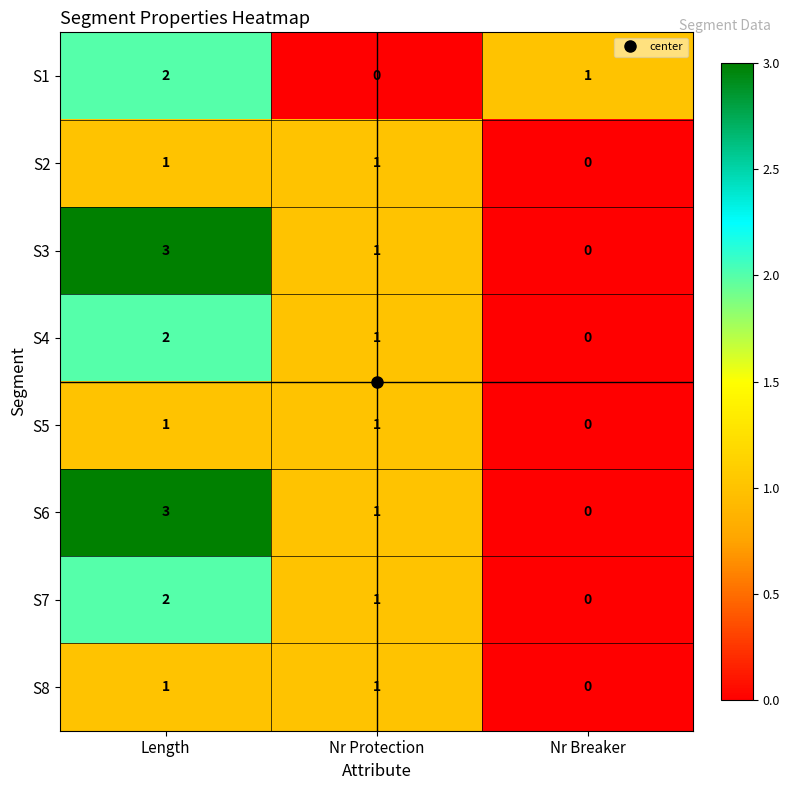

The S7 series shows 0 at Nr Breaker. True or false?

True